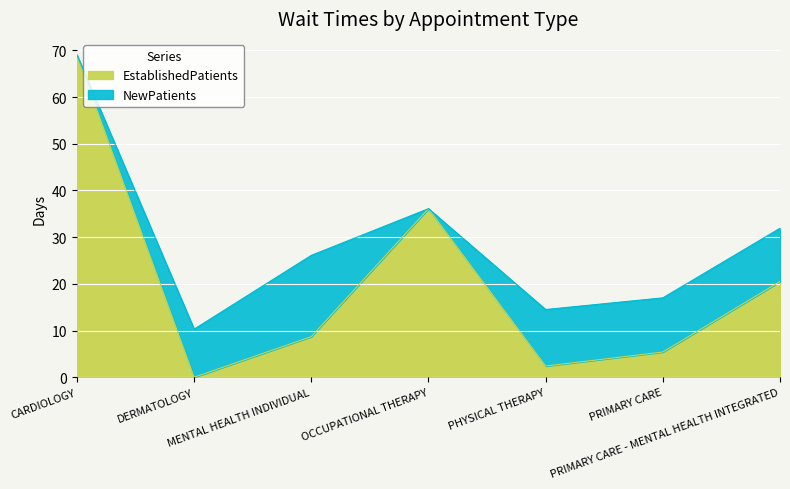

What is the greatest value displayed?

69.0